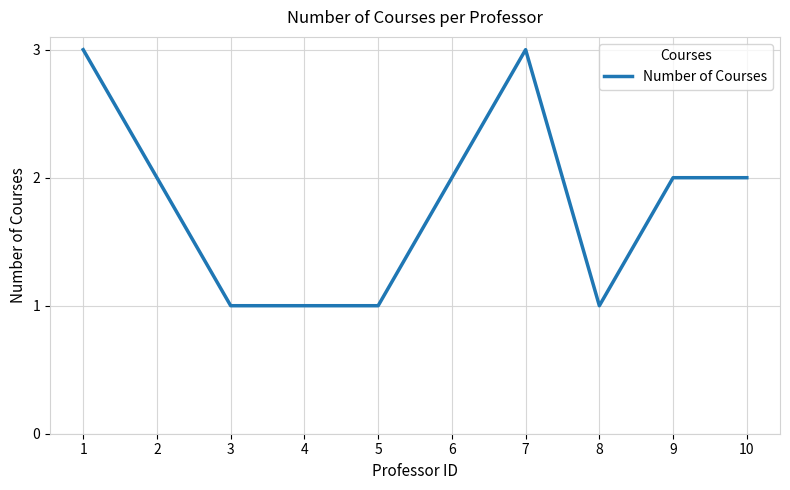

What is the ratio of the value at 7 to the value at 2?

1.5